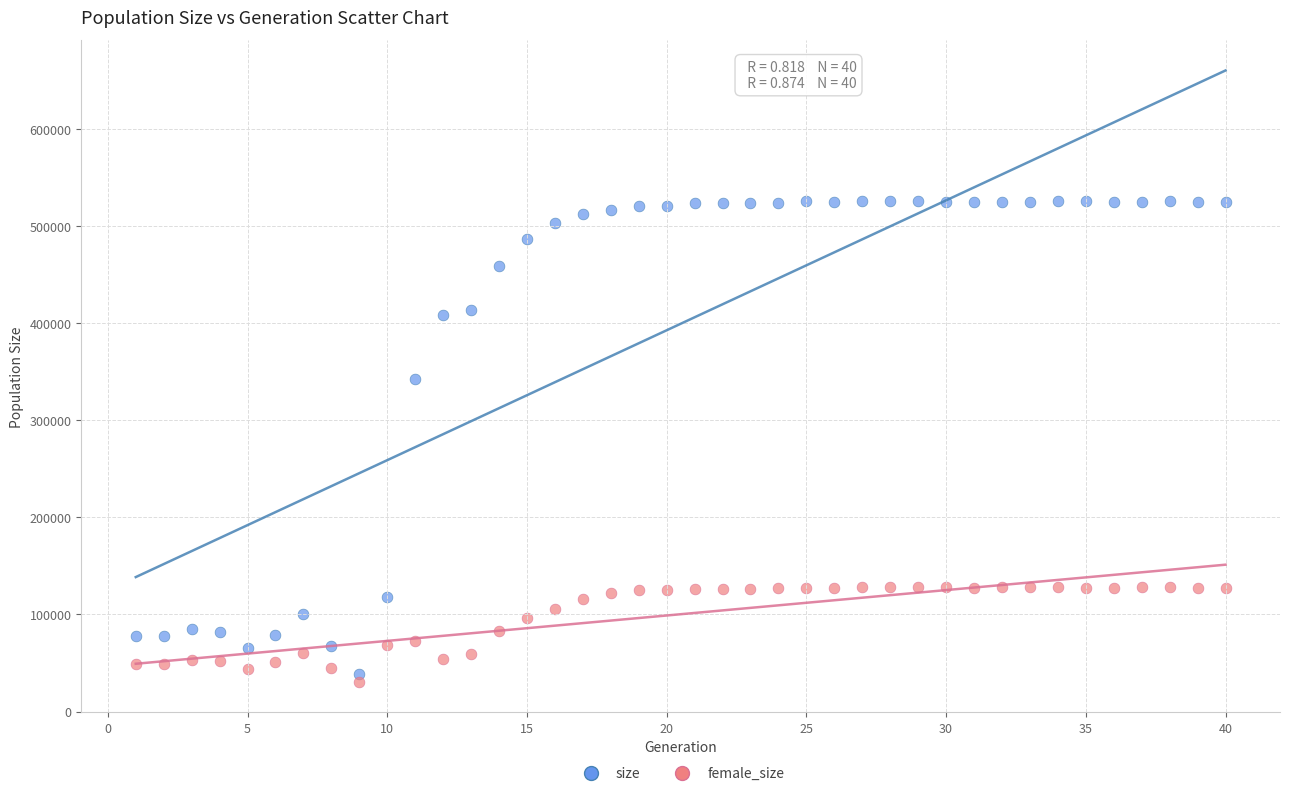

Across all data points, what is the range of X values (max minus min)?

39